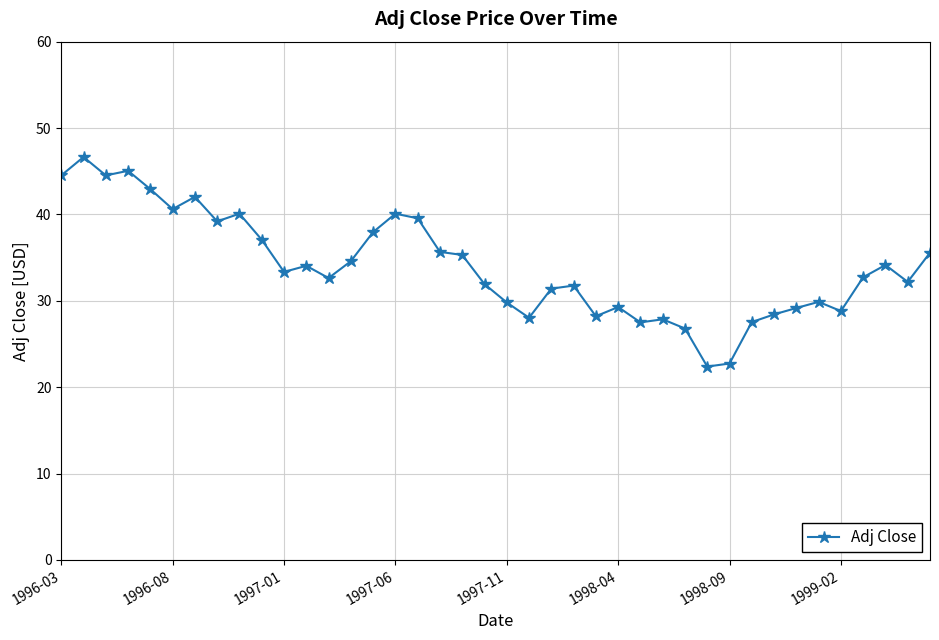

What is the sum of all values?

1362.1